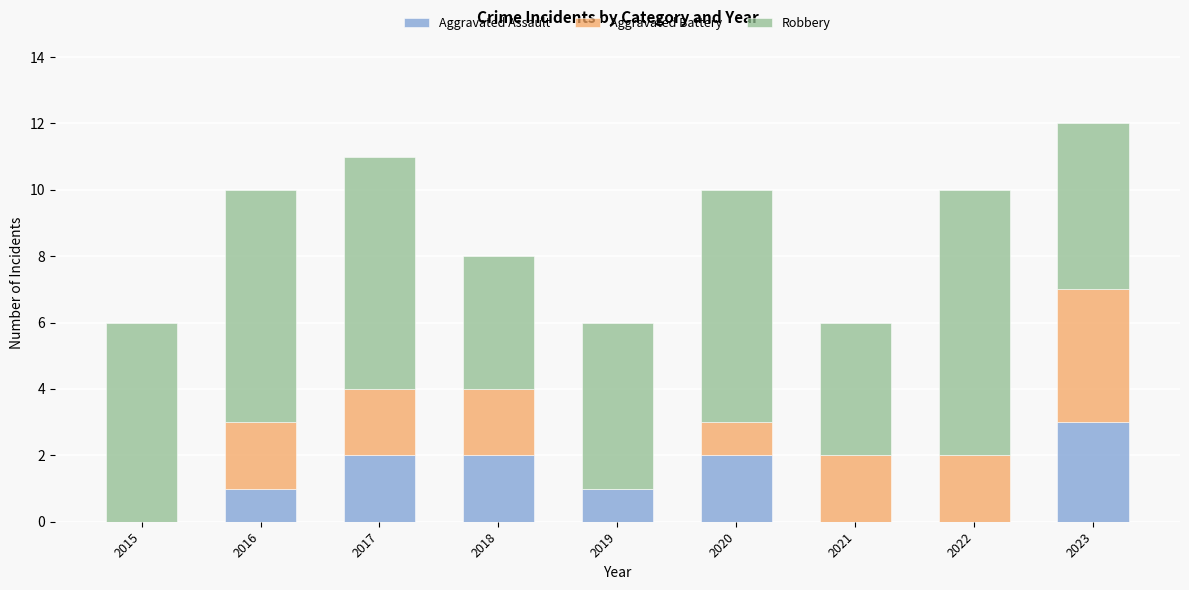

What is the total value across all series at 2023?

12